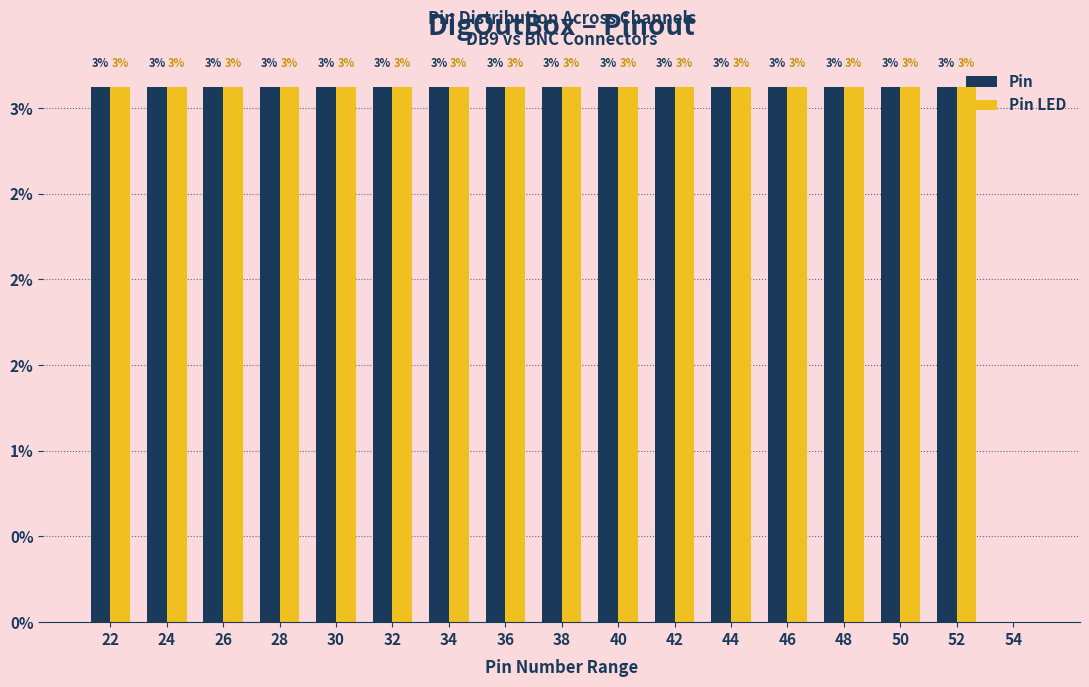

What are all the series names shown in the legend?

Pin, Pin LED